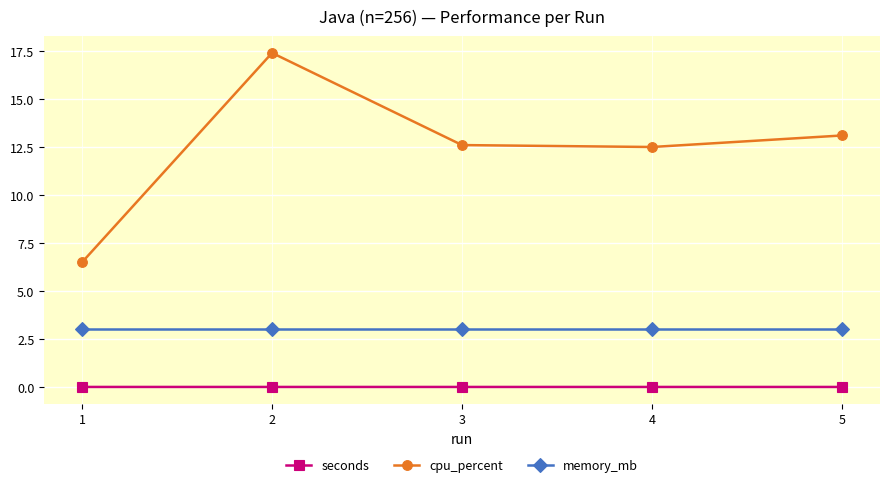

The cpu_percent series shows 6.5 at 1. True or false?

True